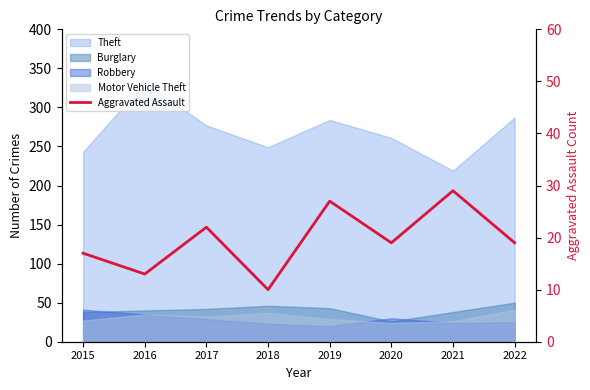

Where is the data nearest to the value 19?

2020